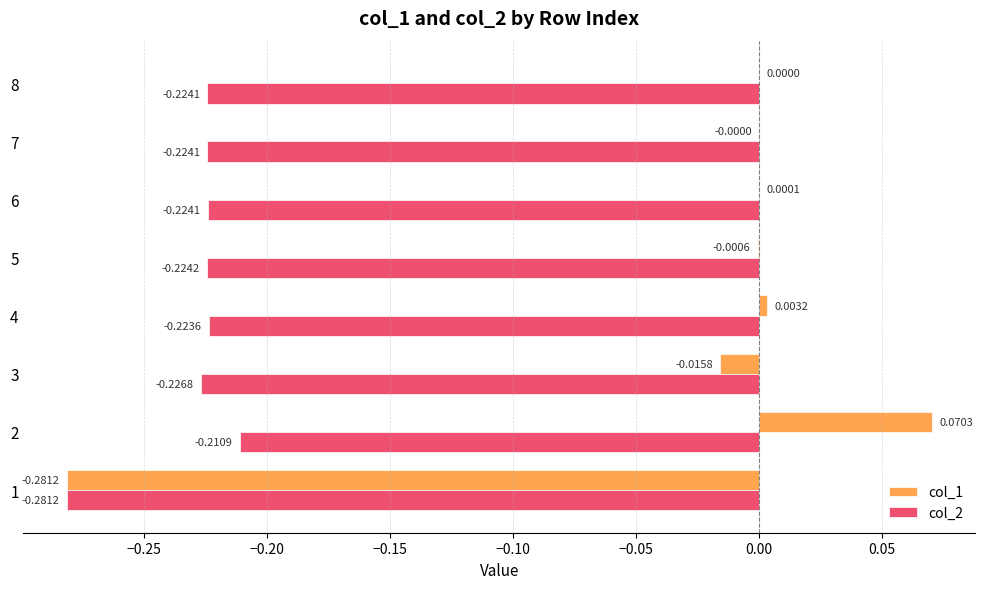

Which series changed the most between 2 and 3?

col_1